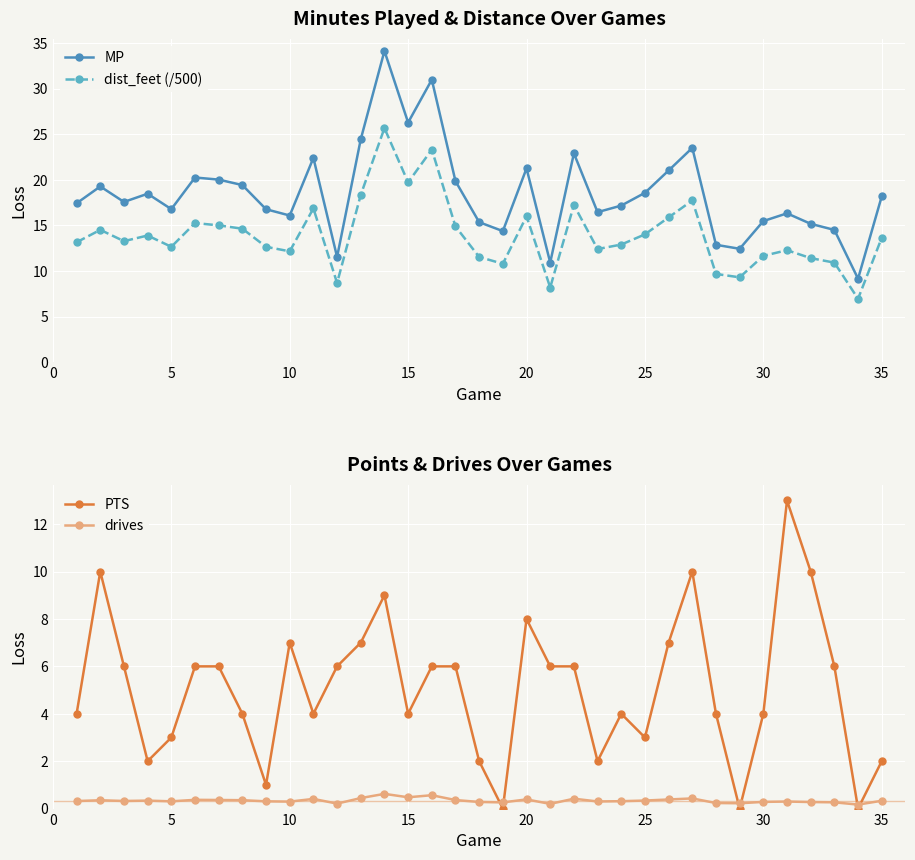

True or false: MP and PTS cross at least once.

False